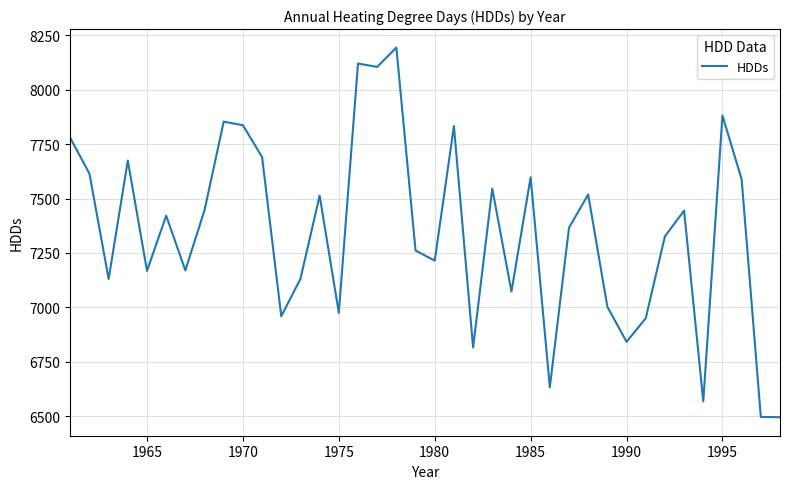

What is the greatest value displayed?

8194.0